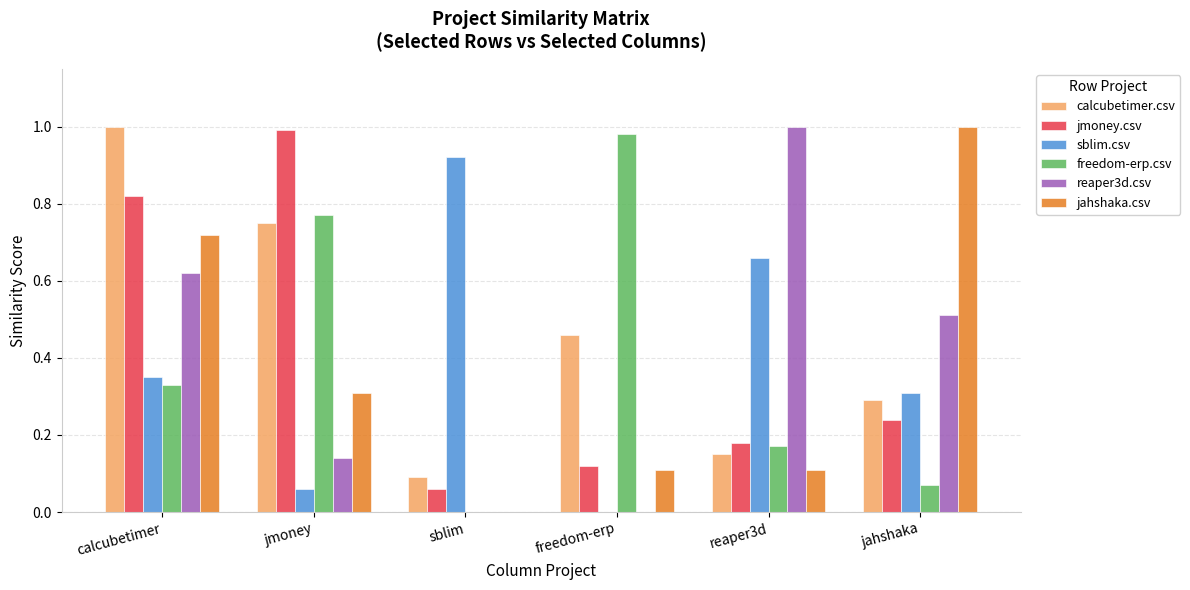

The calcubetimer.csv series shows 0.3 at jahshaka. True or false?

True